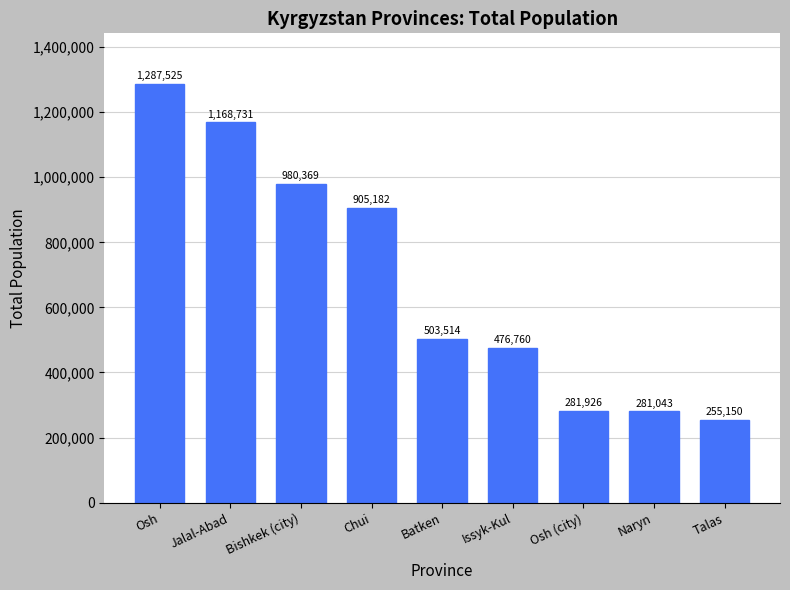

Between Batken and Osh (city), which is larger?

Batken